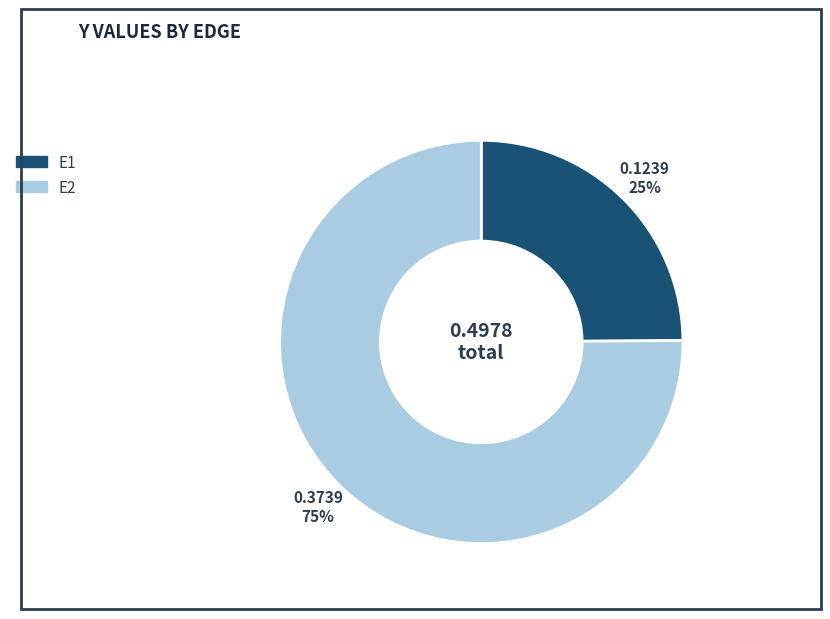

Between E1 and E2, which is larger?

E2